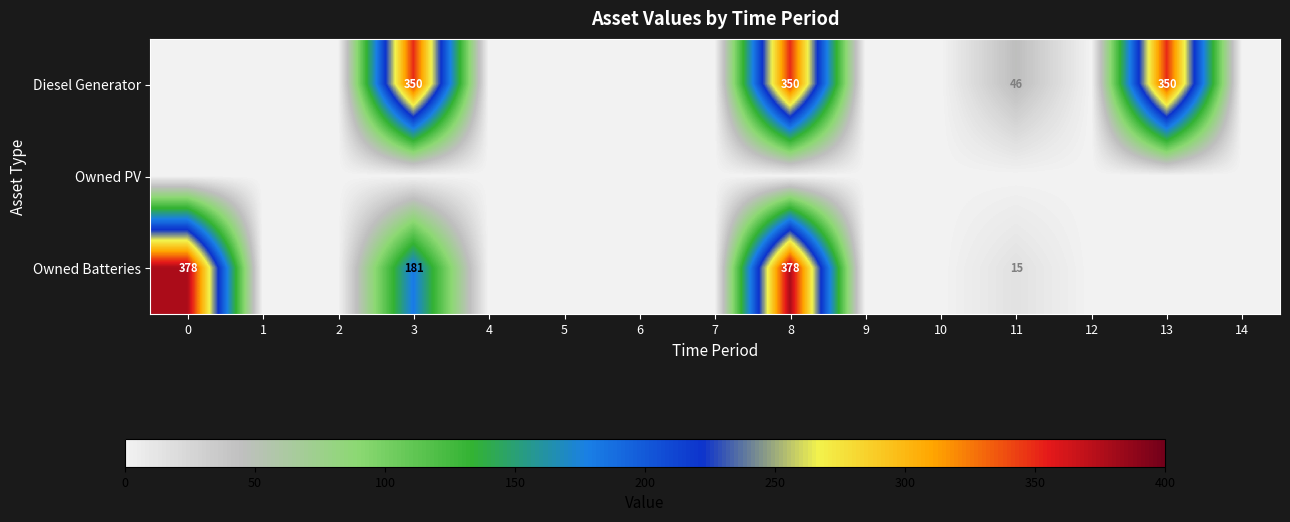

Count the number of data series in this chart.

3